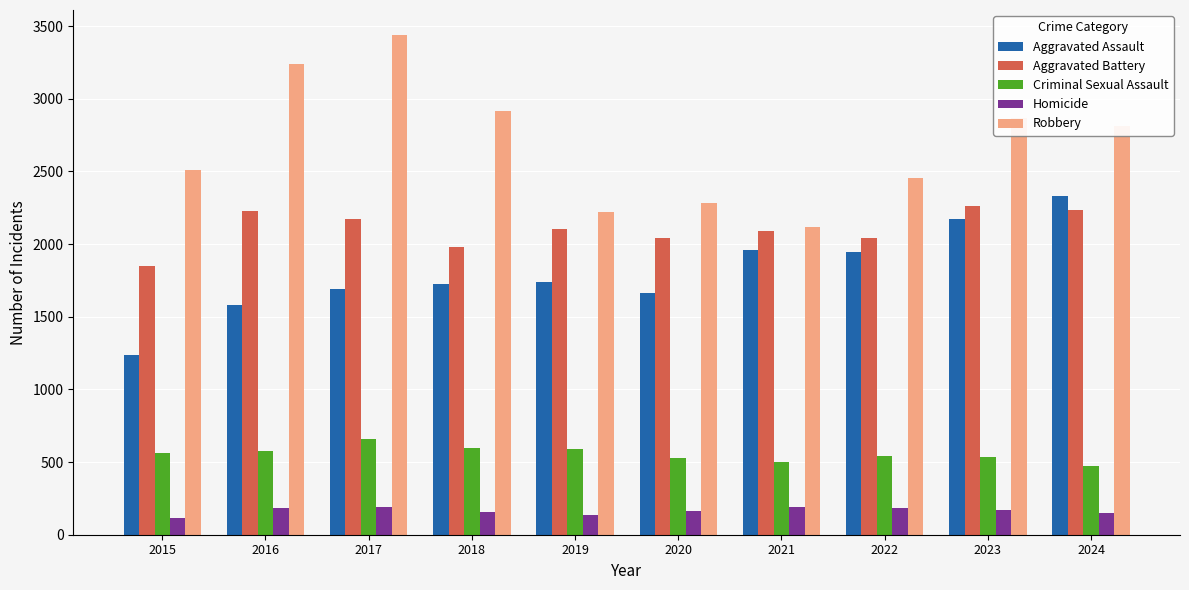

Which series has the largest total across all categories?

Robbery